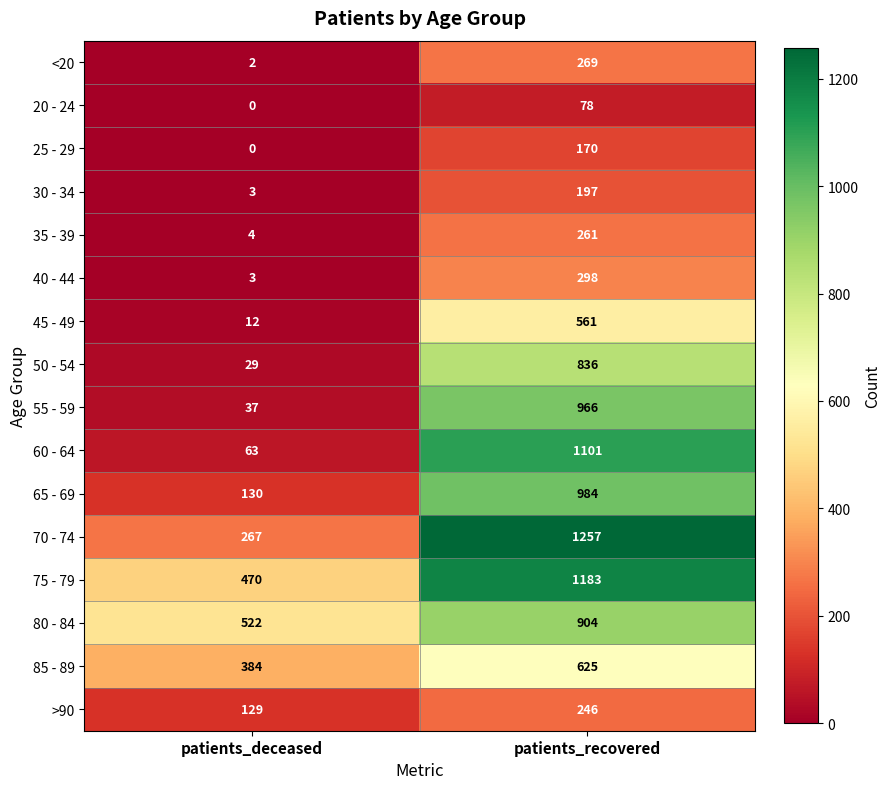

Is it true that 80 - 84 equals 305 at patients_recovered?

False